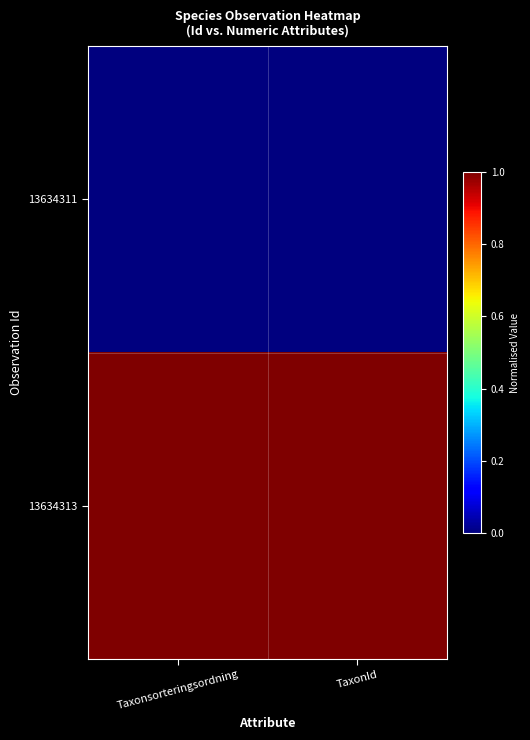

List the series in order of their peak value, lowest first.

13634311, 13634313